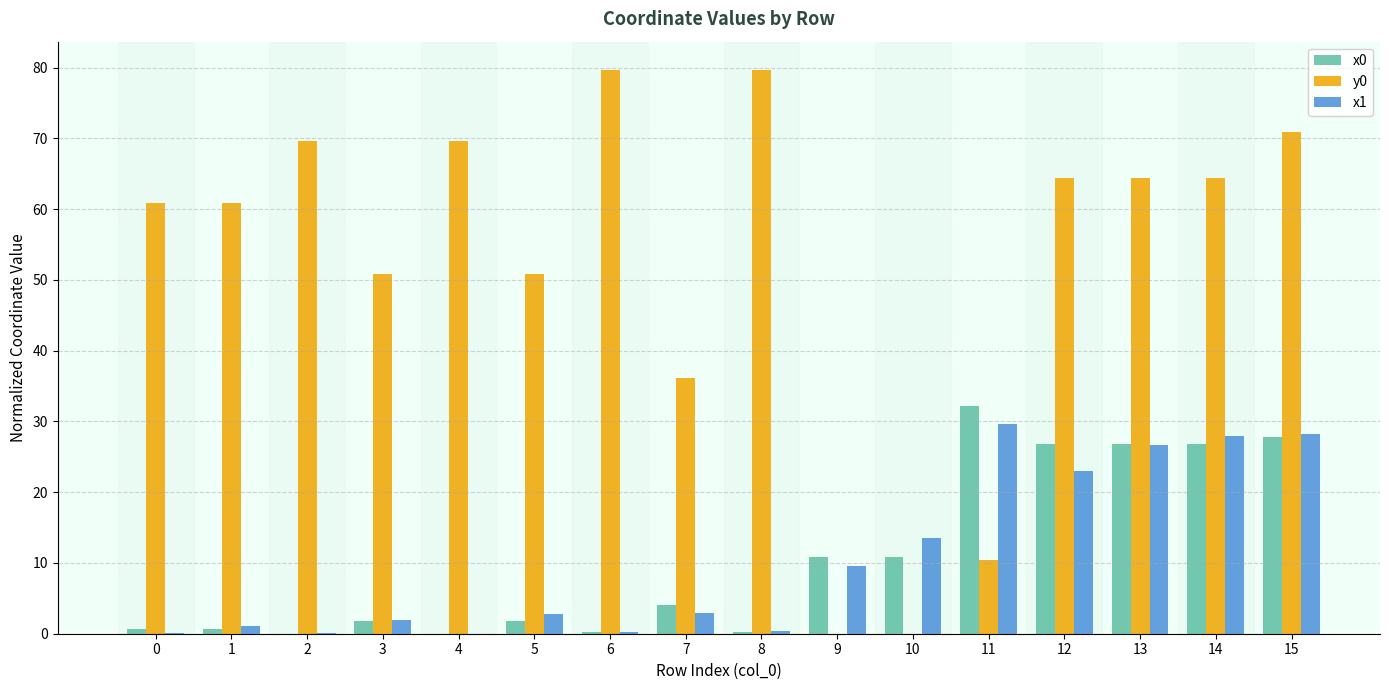

The x1 series shows 2.0 at 3. True or false?

True